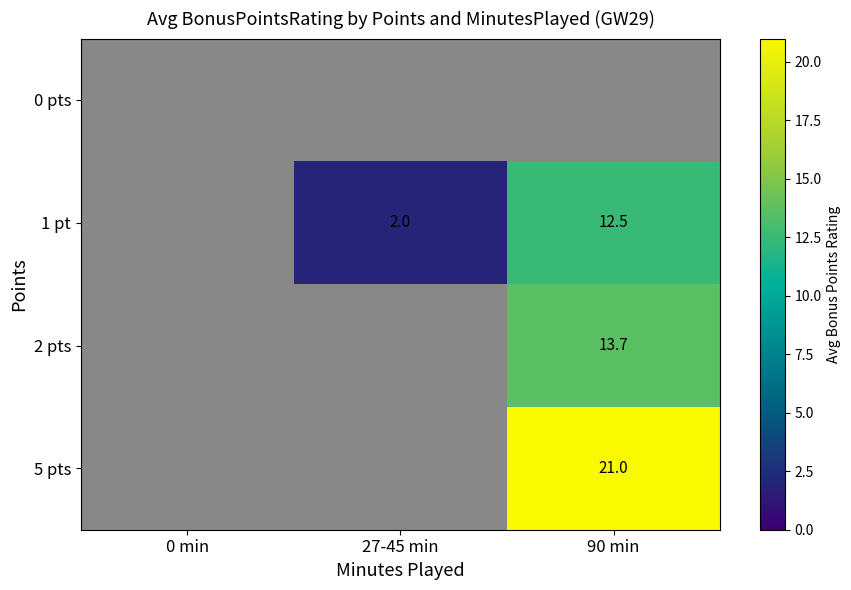

The 1 pt series shows 0.7 at 27-45 min. True or false?

False